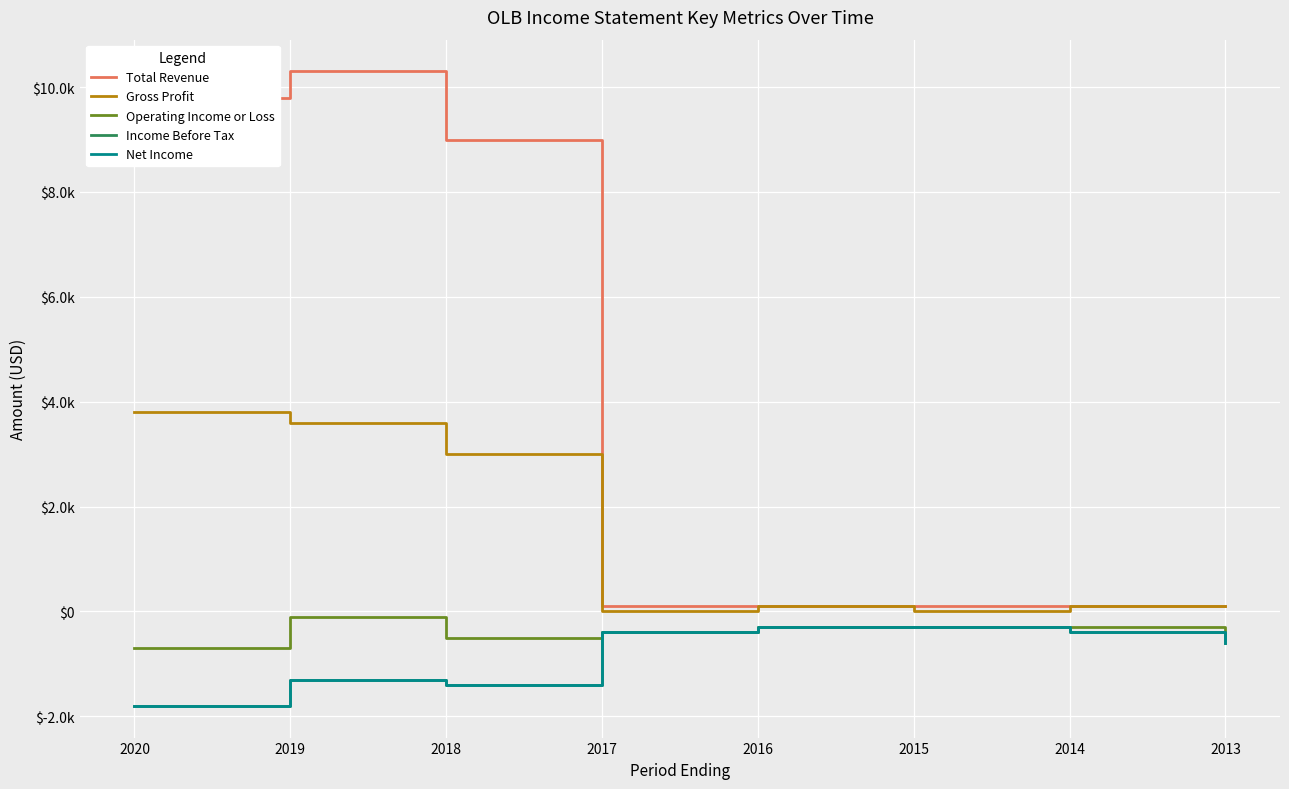

What is the maximum value shown in the chart?

10300